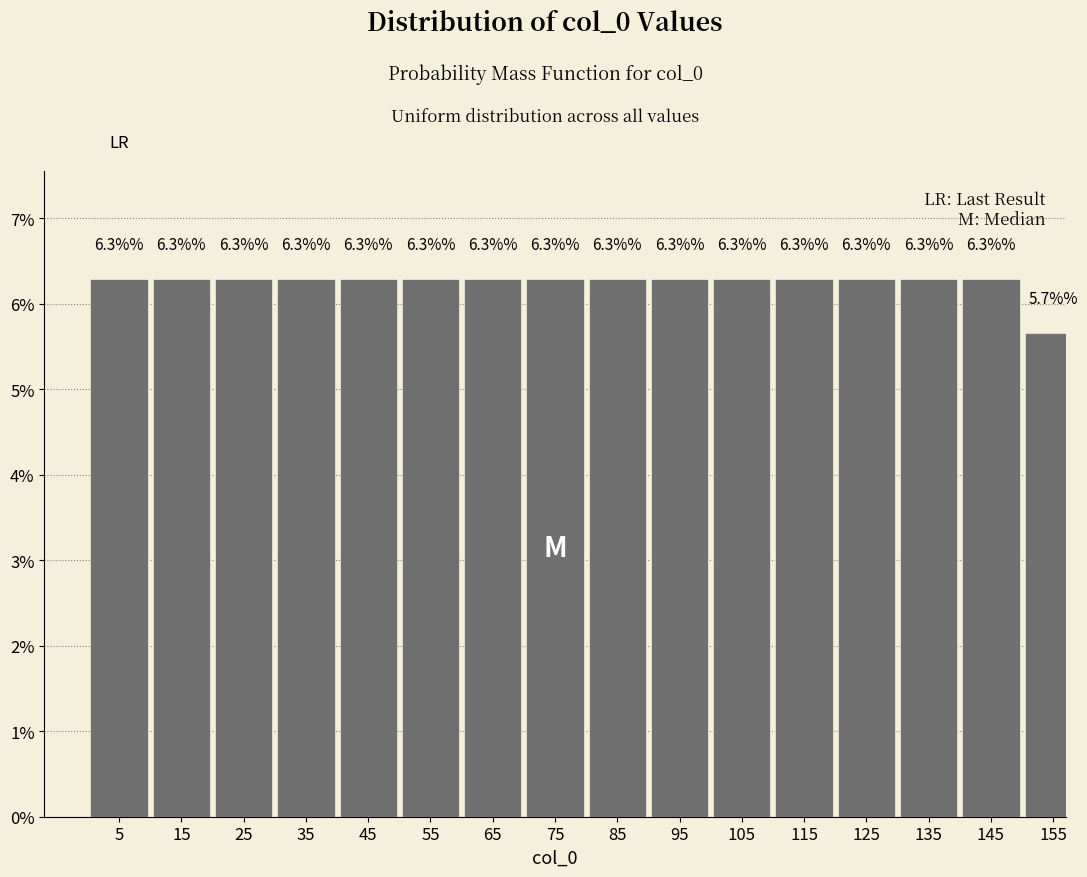

Reading left to right, what are all the values shown in this chart?

5=6.3	15=6.3	25=6.3	35=6.3	45=6.3	55=6.3	65=6.3	75=6.3	85=6.3	95=6.3	105=6.3	115=6.3	125=6.3	135=6.3	145=6.3	155=5.7